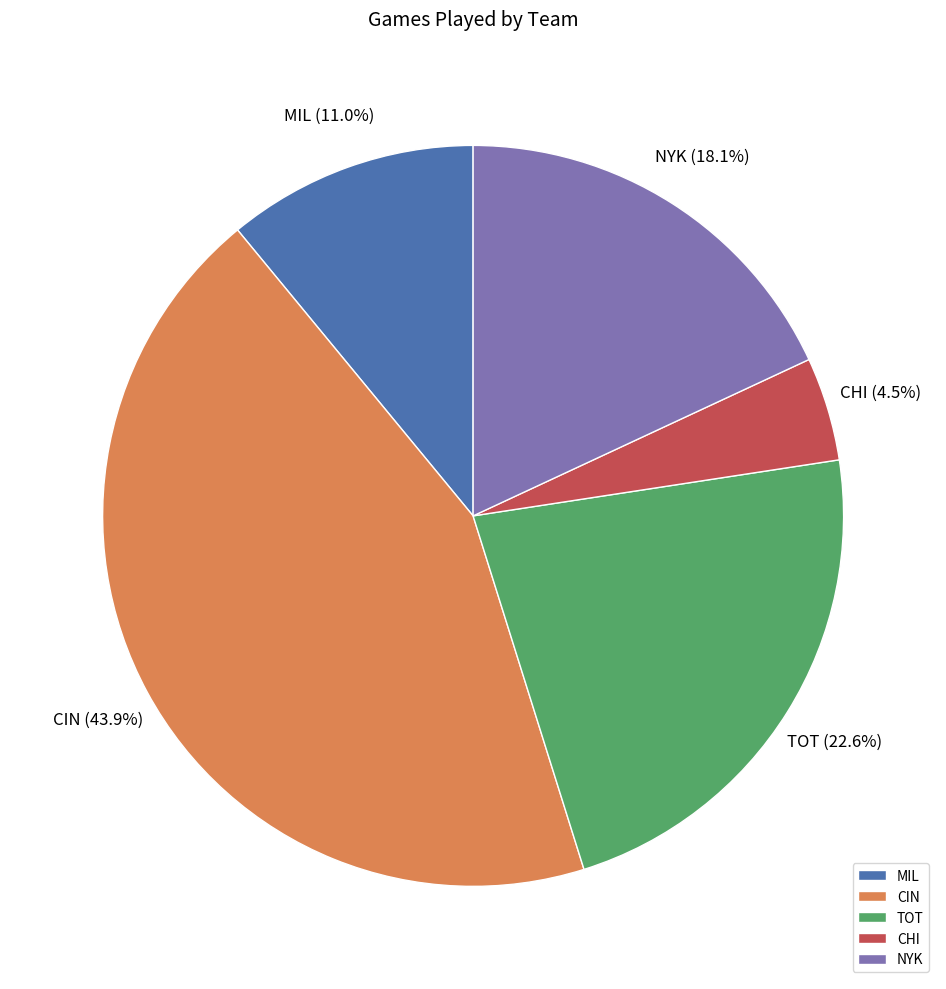

Count the number of slices in the pie.

5